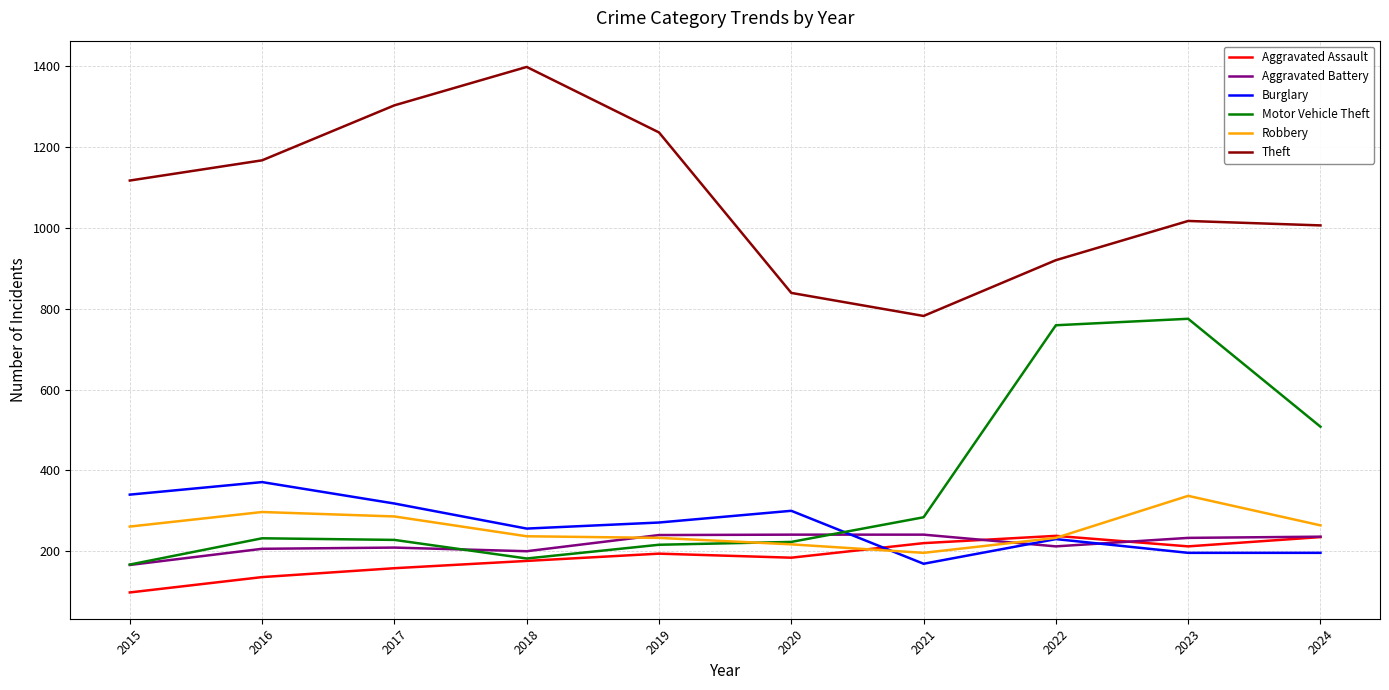

What is the difference between the maximum and minimum values in the Theft series?

616